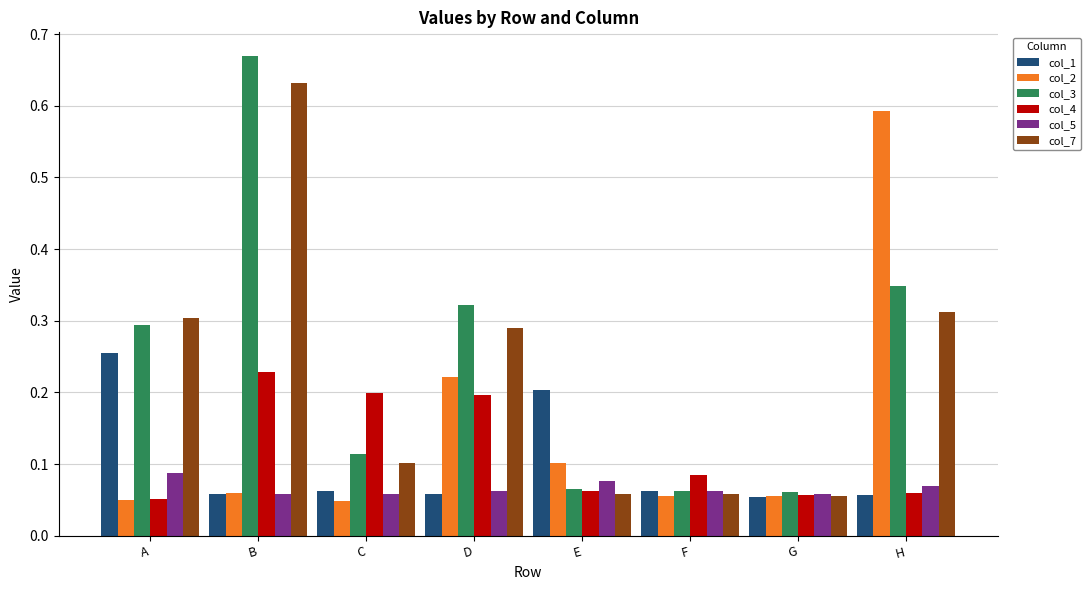

What is the difference between the maximum and minimum values in the col_2 series?

0.5